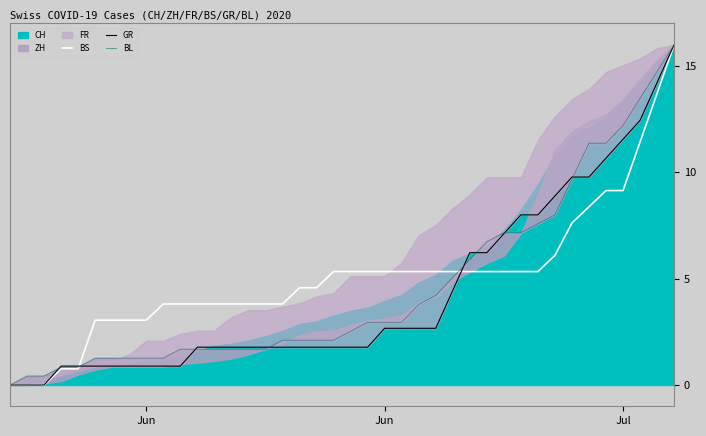

After their last crossing, which series has the higher values: BS or GR?

GR